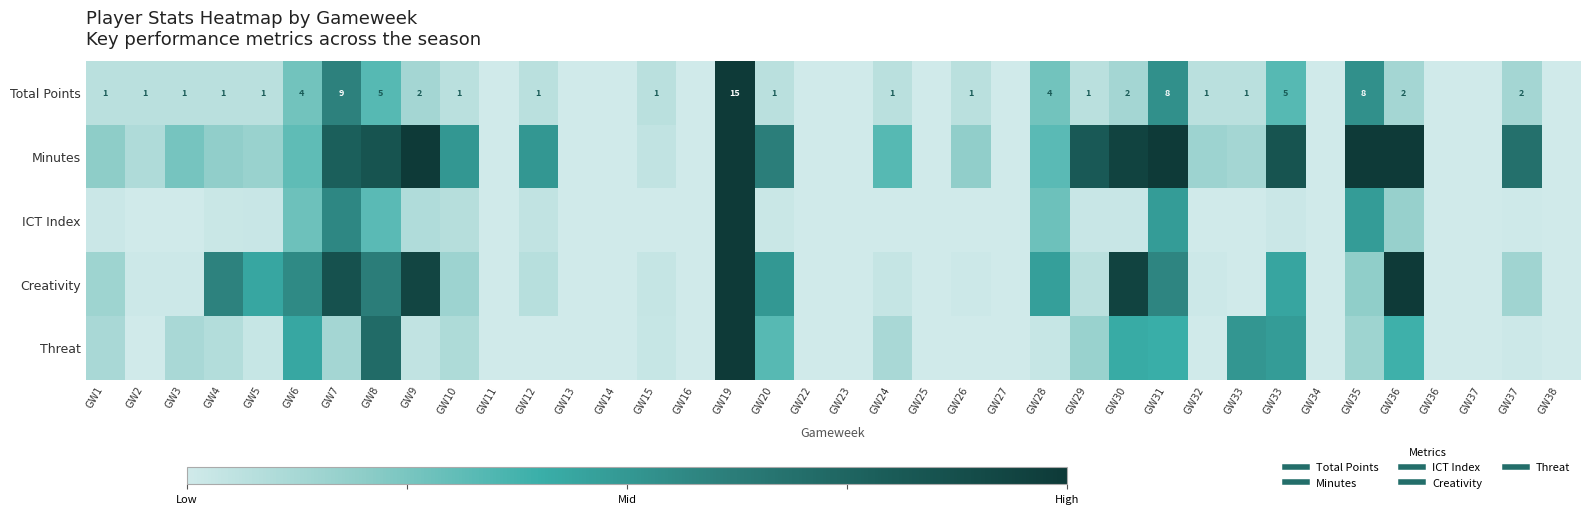

Which label corresponds to the smallest value in the chart?

GW11